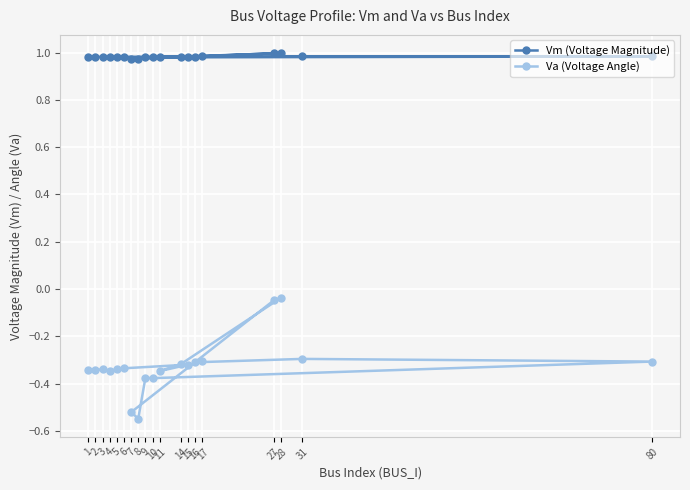

How many interior local valleys does the Vm (Voltage Magnitude) series have?

6